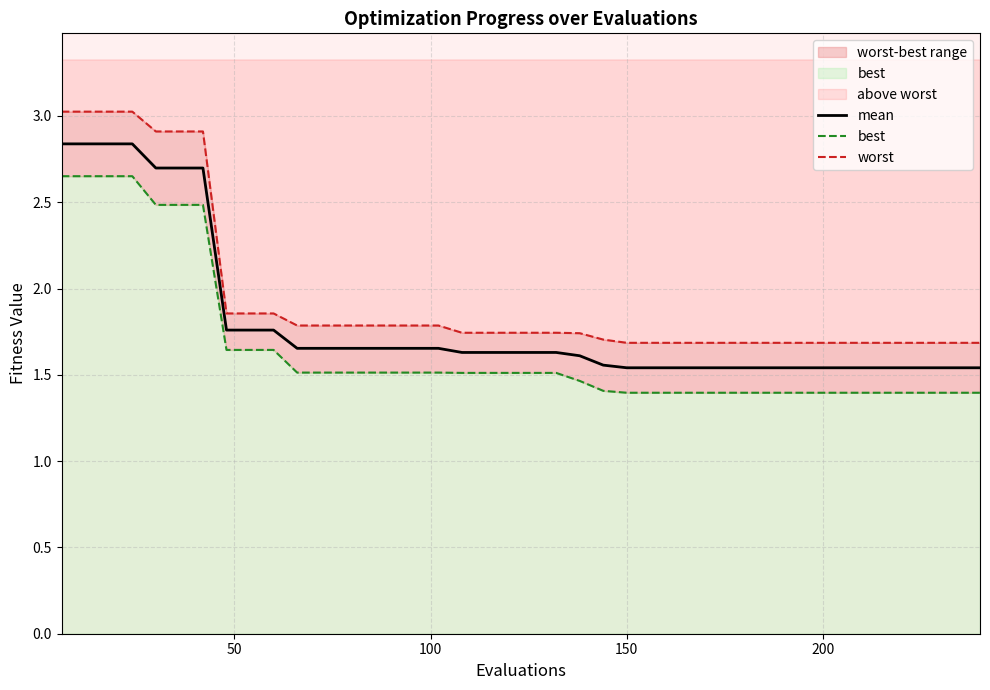

True or false: worst and best cross at least once.

False